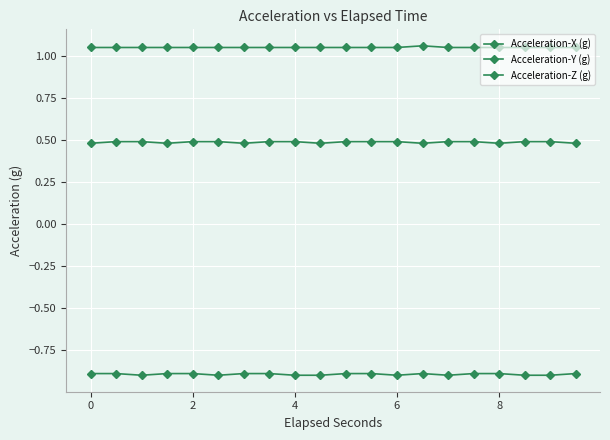

Count the number of categories in the chart.

20